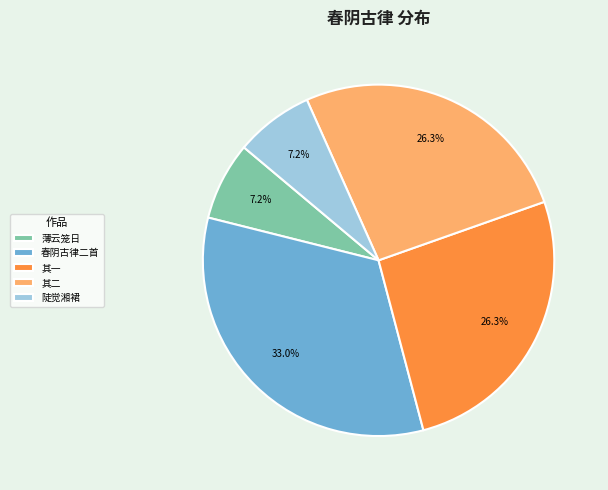

Between 薄云笼日 and 其二, which is larger?

其二